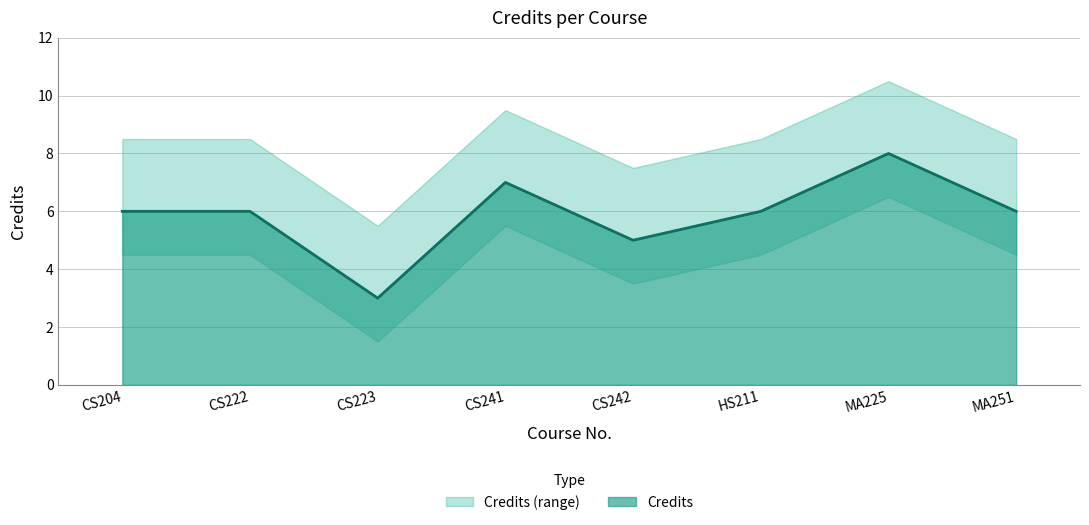

How many points are higher than both their immediate neighbors (excluding endpoints)?

2